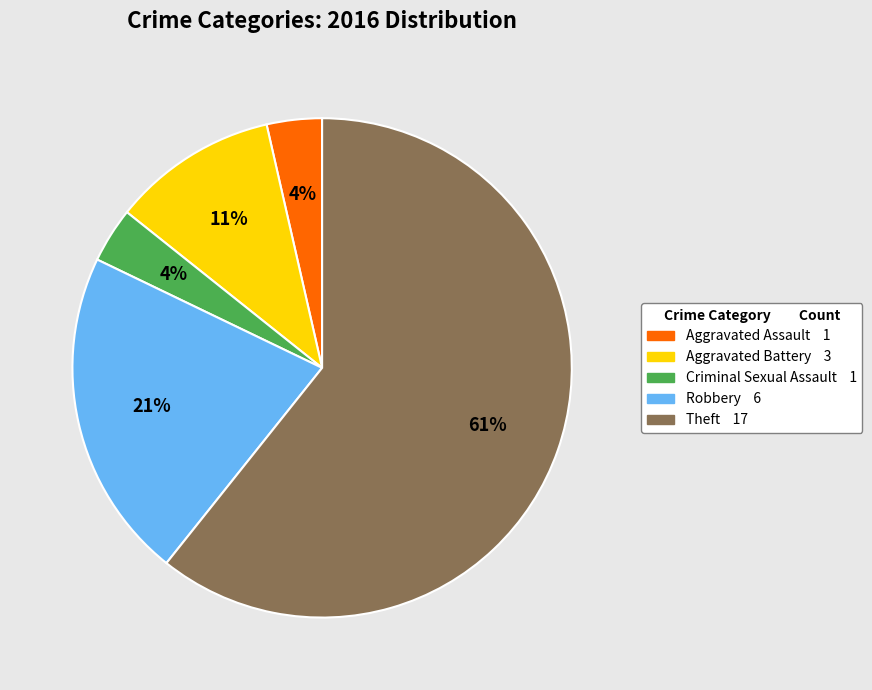

To the nearest percent, what percentage of the pie is Criminal Sexual Assault?

4%